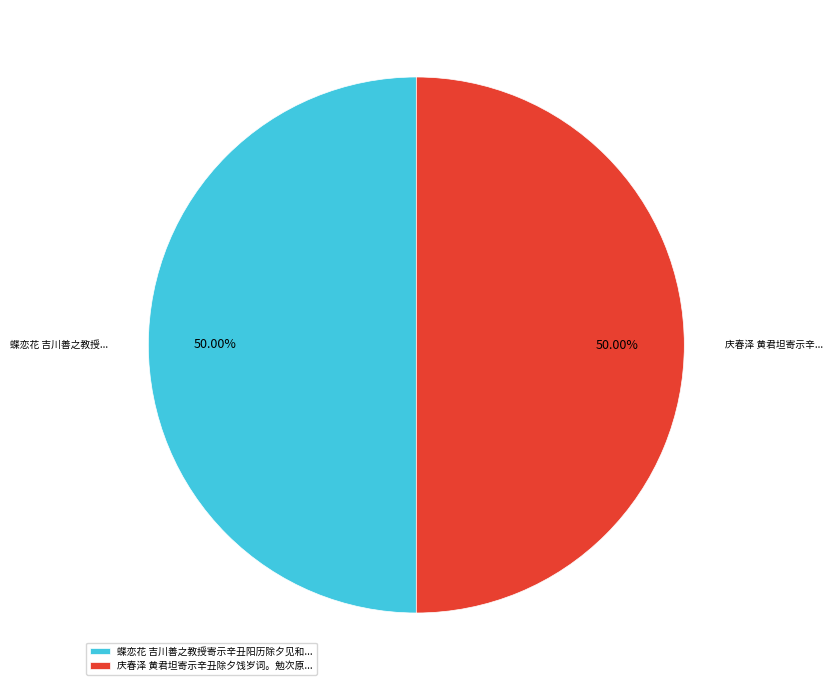

How many segments does this pie chart have?

2